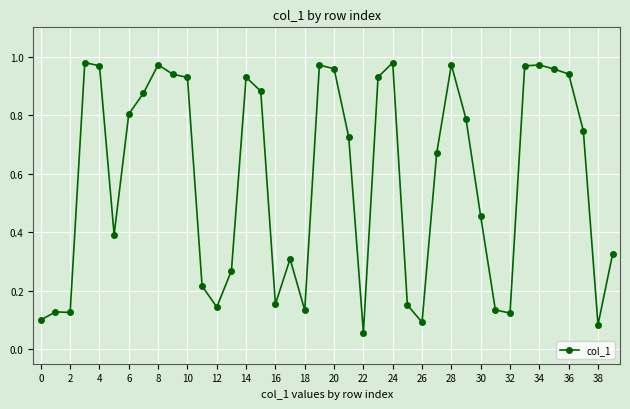

True or false: the data has more than 0 interior local peaks.

True